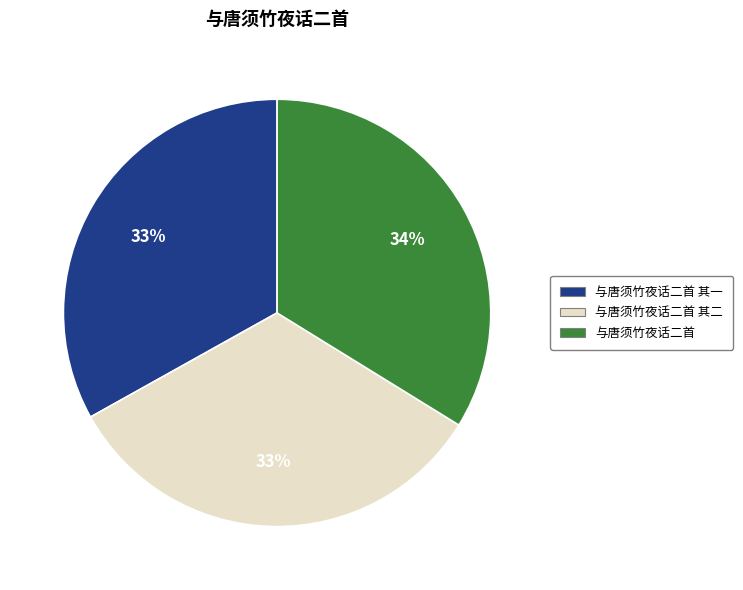

Count the number of slices in the pie.

3